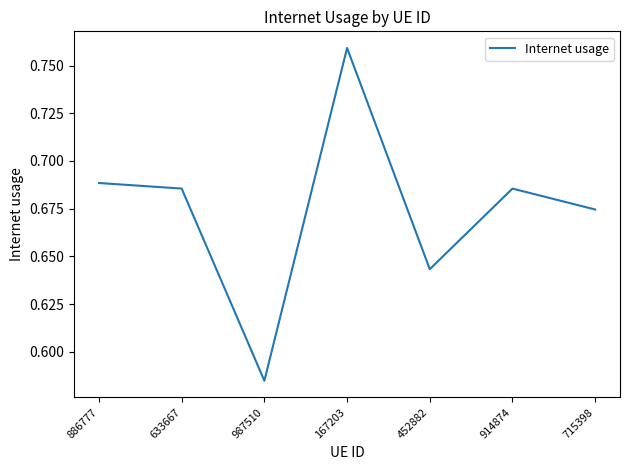

What position from the right is 633667?

6